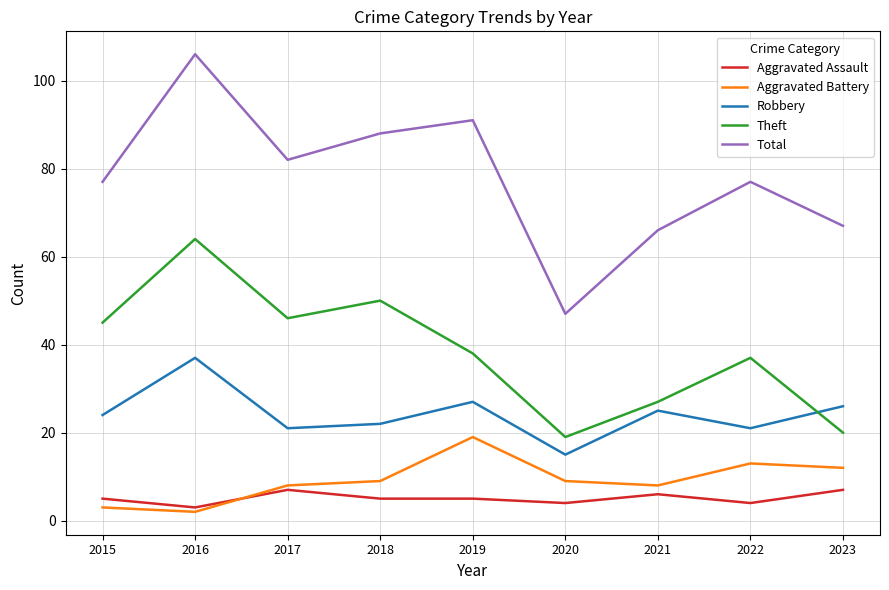

True or false: Total and Aggravated Assault intersect in this chart.

False